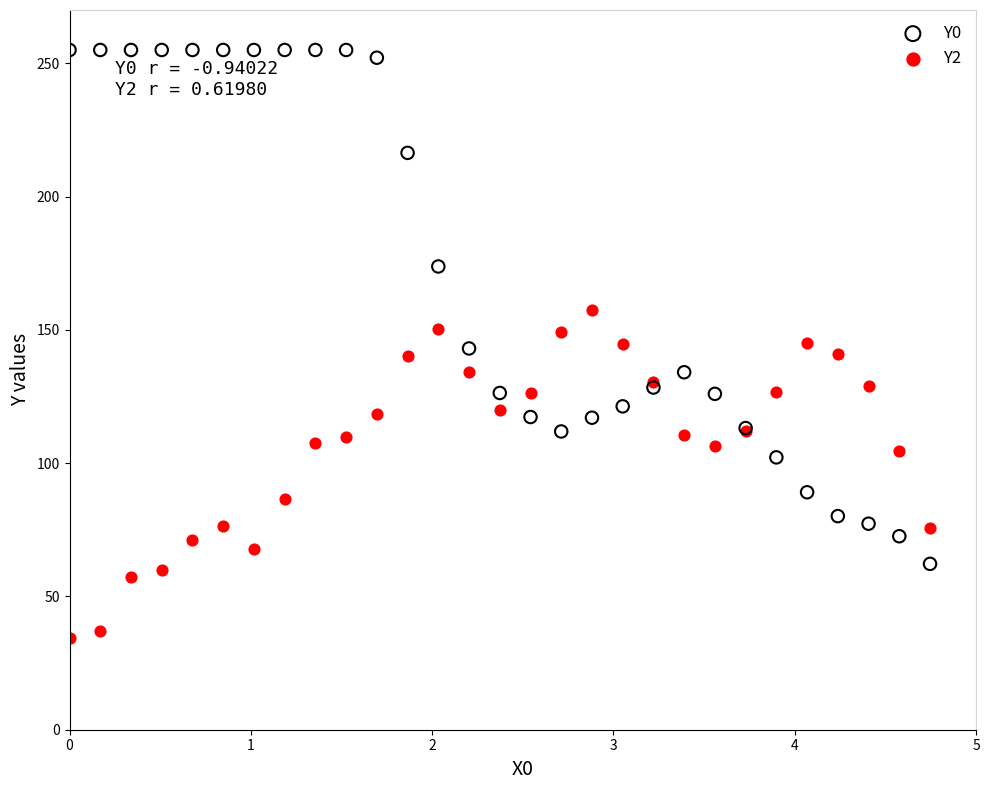

What are all the series names shown in the legend?

Y0, Y2